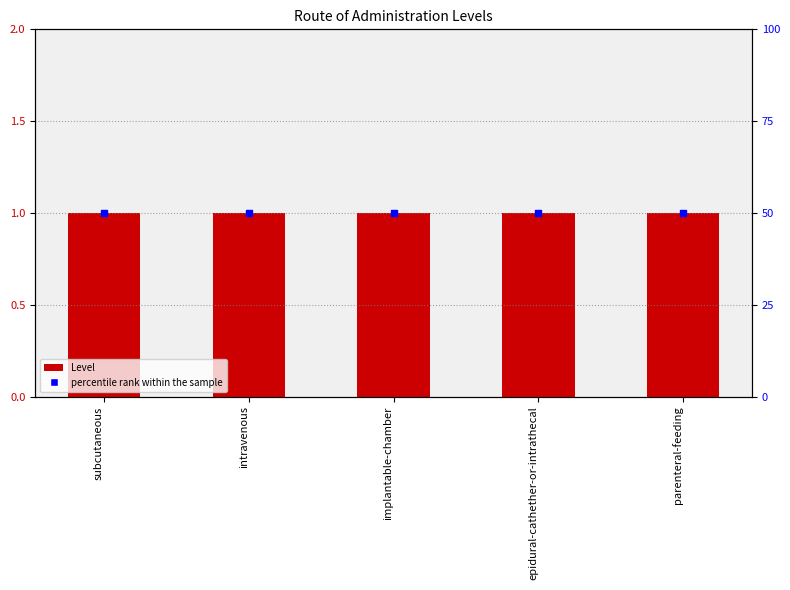

Which series contains the highest Y value?

percentile rank within the sample